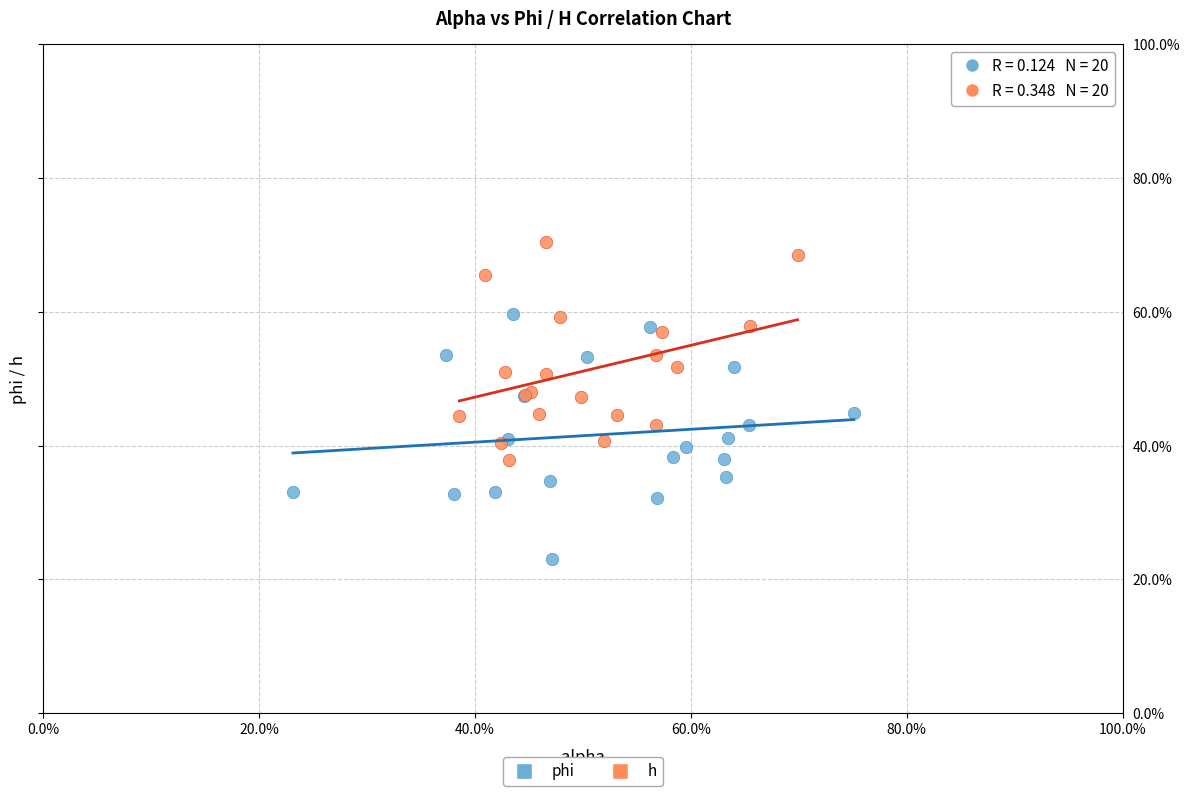

Which series contains the lowest Y value?

phi